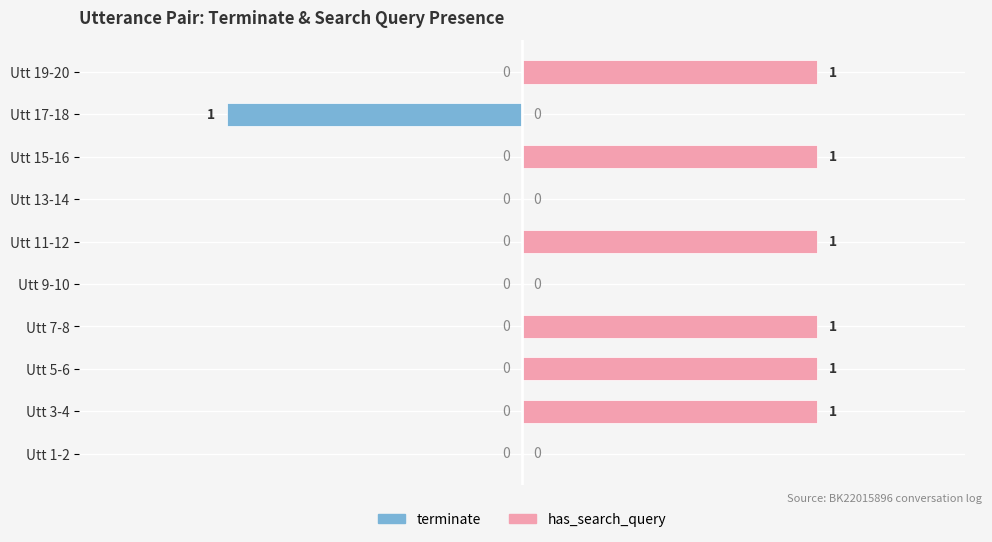

The value of terminate at 6 is 0. True or false?

True